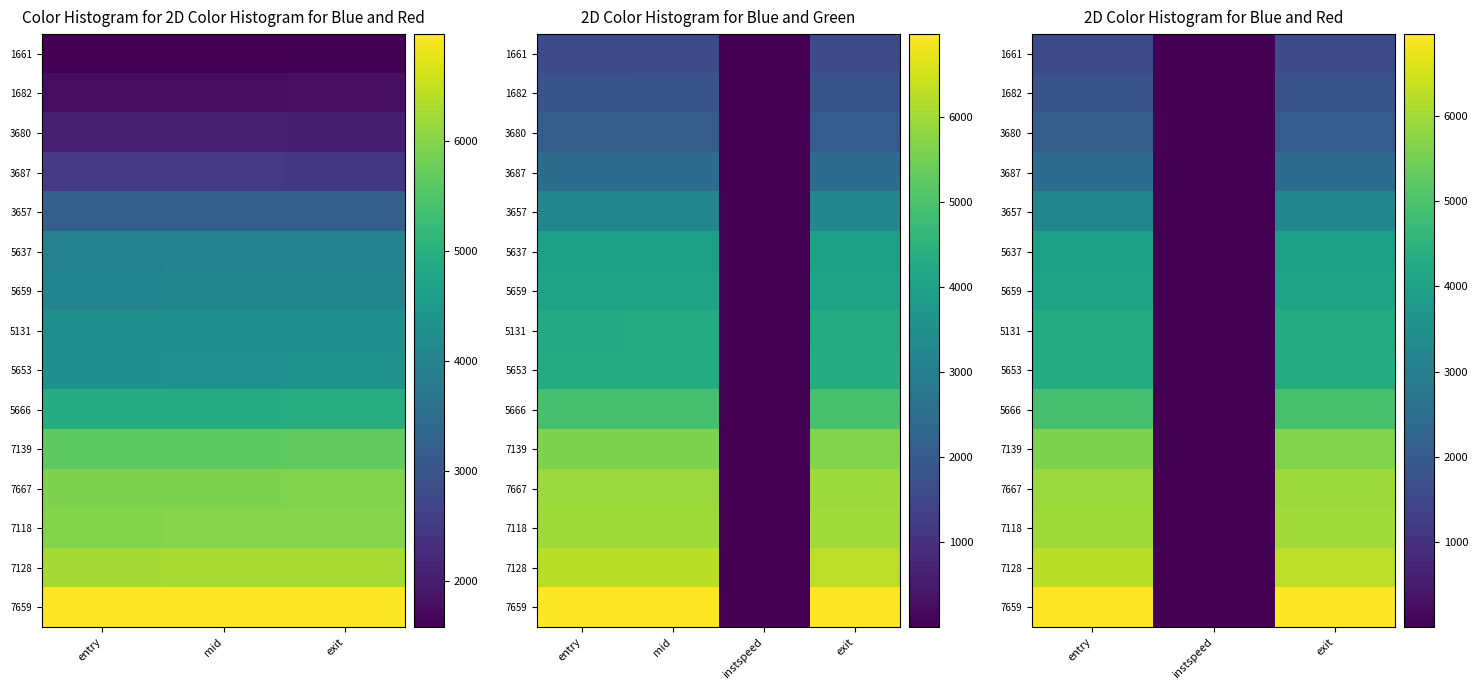

Read the 7128 value at entry.

6248.6